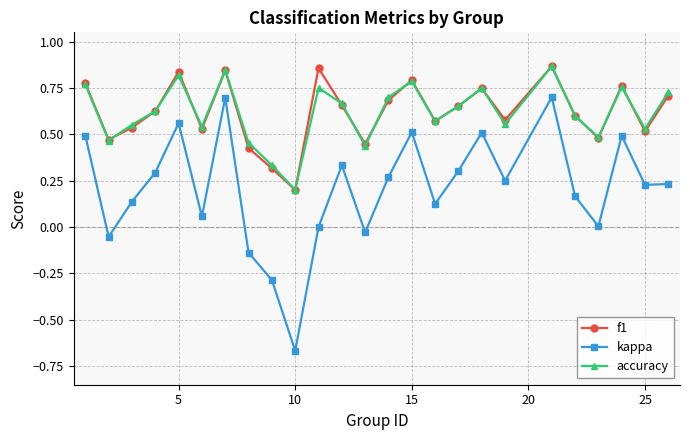

True or false: accuracy and kappa cross at least once.

False